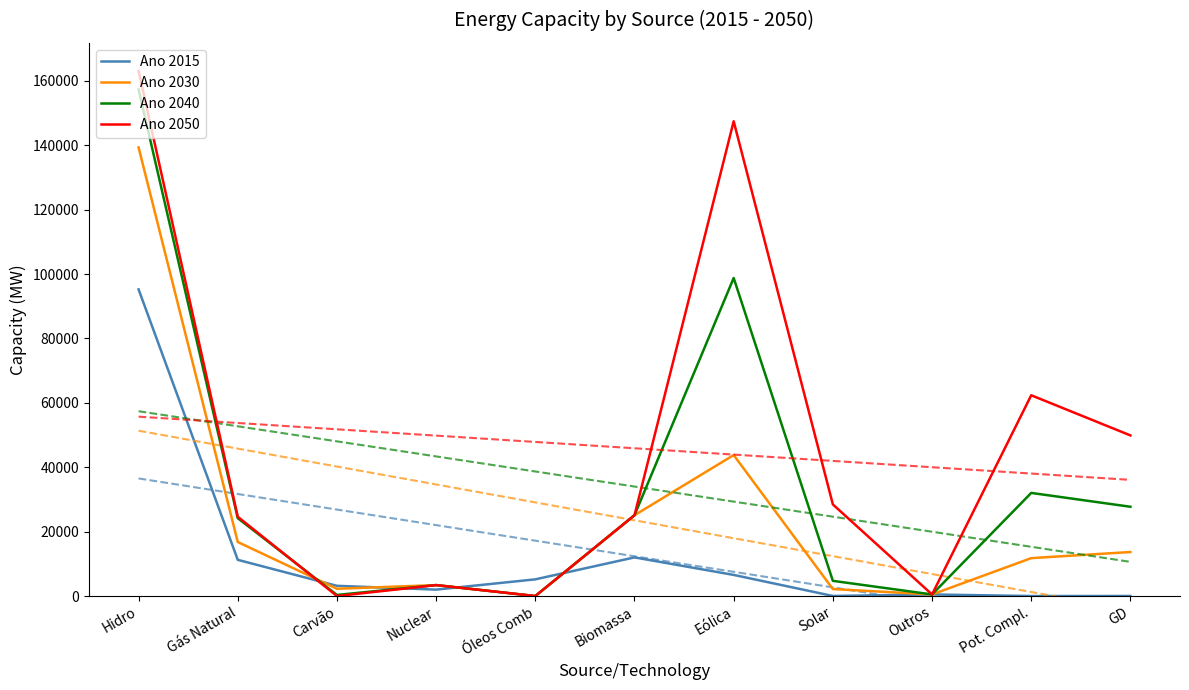

List the series in order of their overall mean, highest first.

Ano 2050, Ano 2040, Ano 2030, Ano 2015